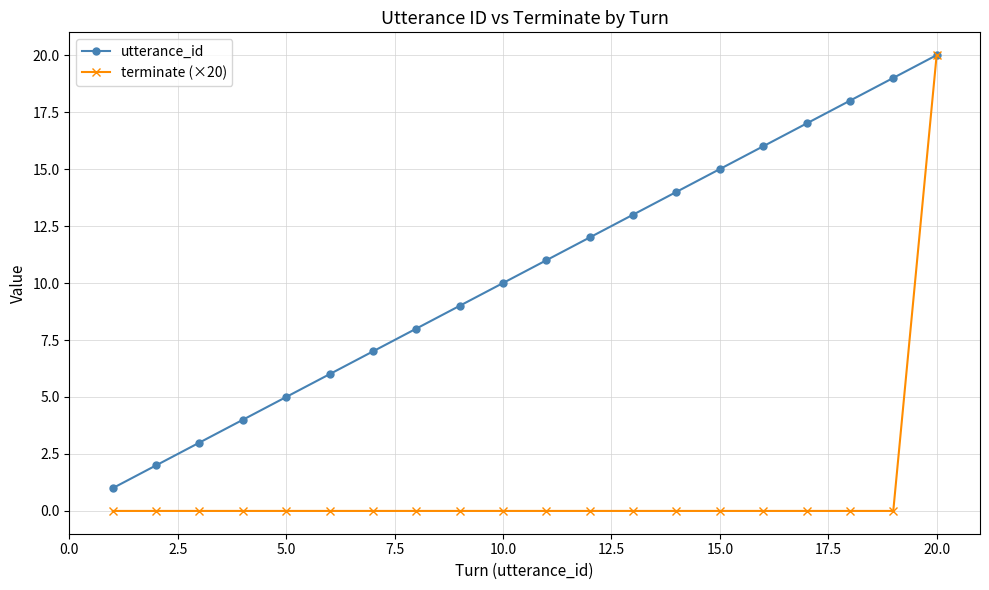

Rank the series by their average value, from highest to lowest.

utterance_id, terminate (×20)